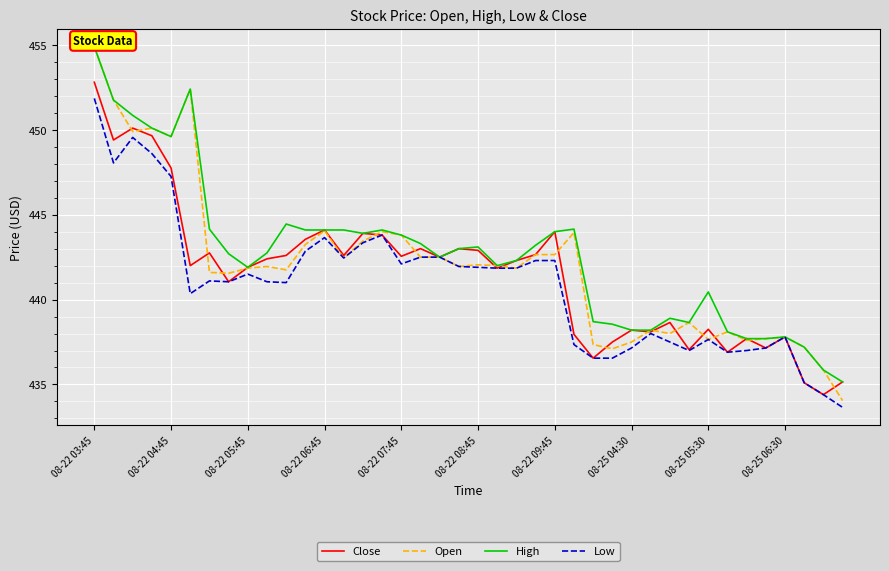

How many interior local valleys does the Close series have?

13